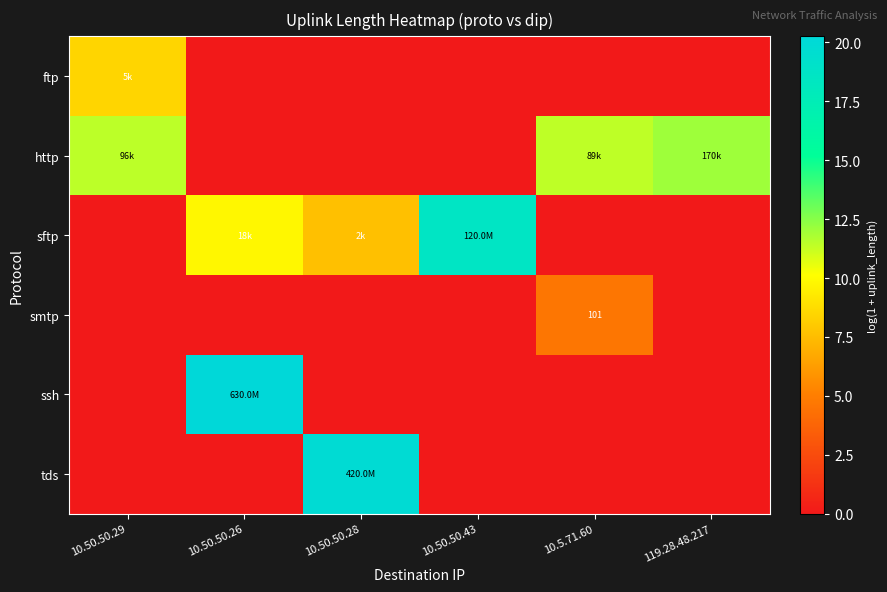

At how many categories does at least one series exceed 8?

6